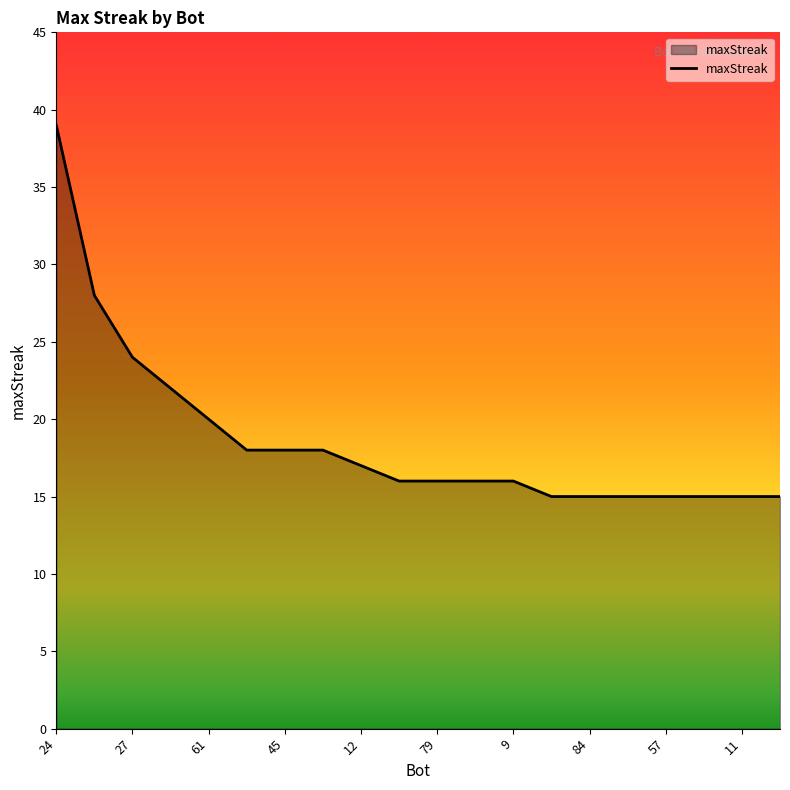

What is the difference between the second highest and second lowest values?

13